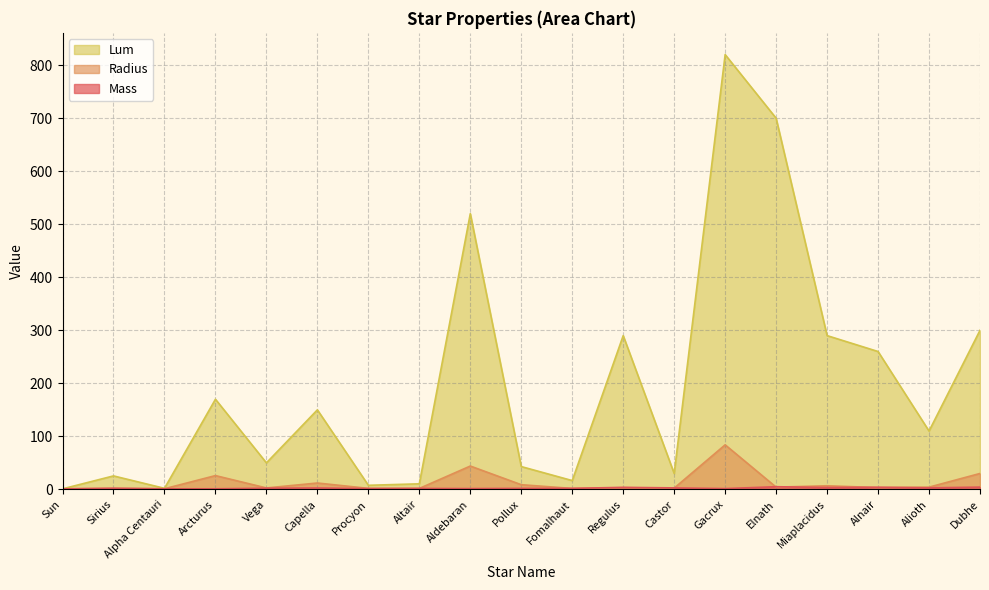

Where does the Mass series first go above 2?

Sirius